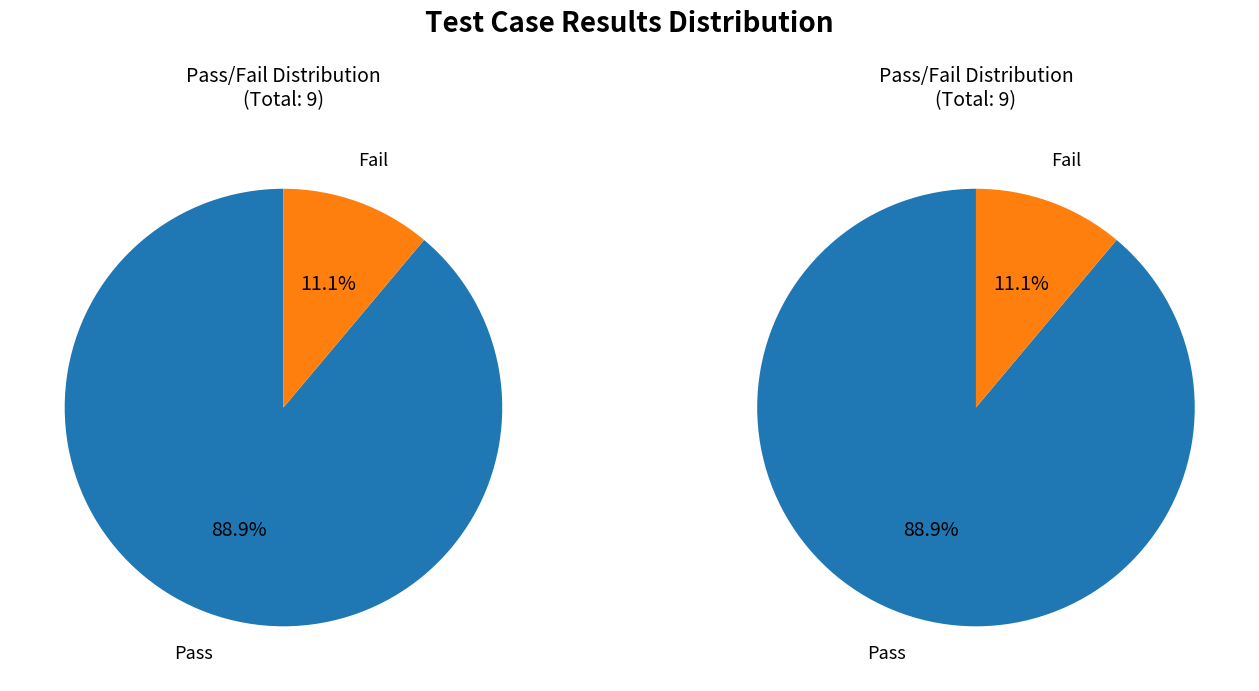

True or false: Pass accounts for 89% of the total.

True